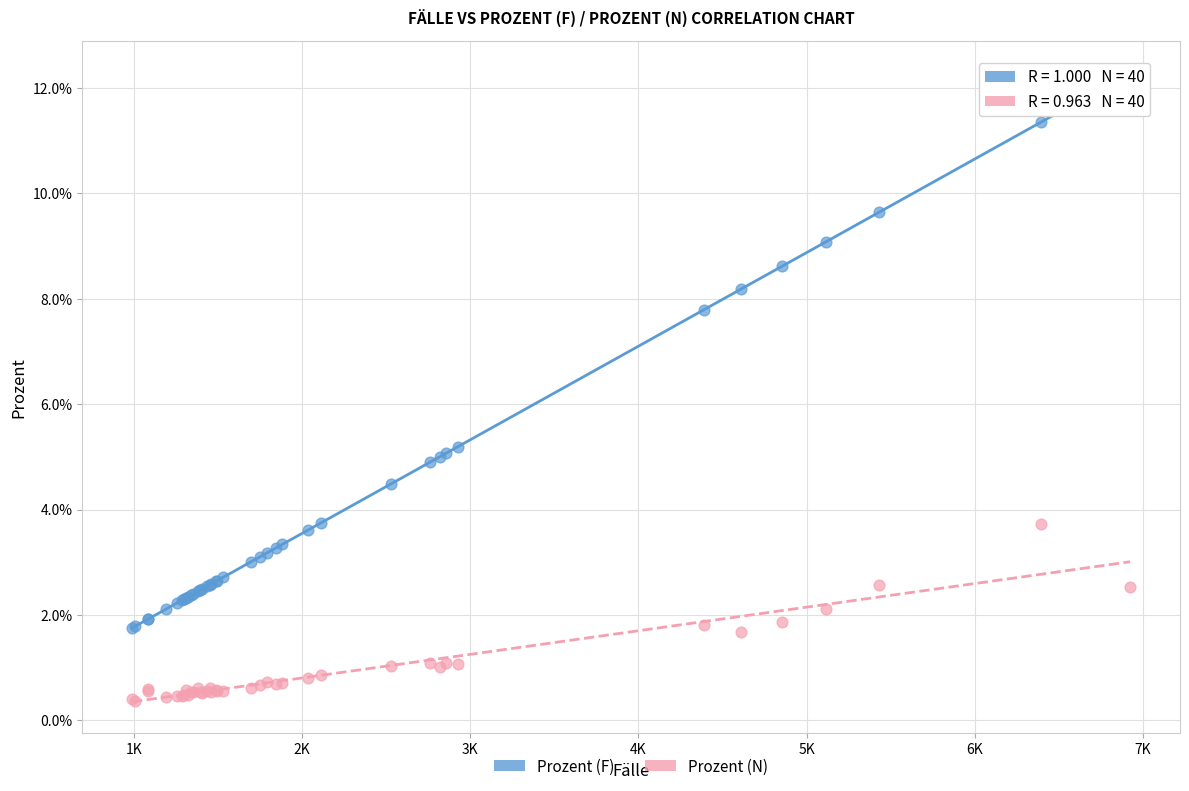

Which series contains the highest Y value?

Prozent (F)